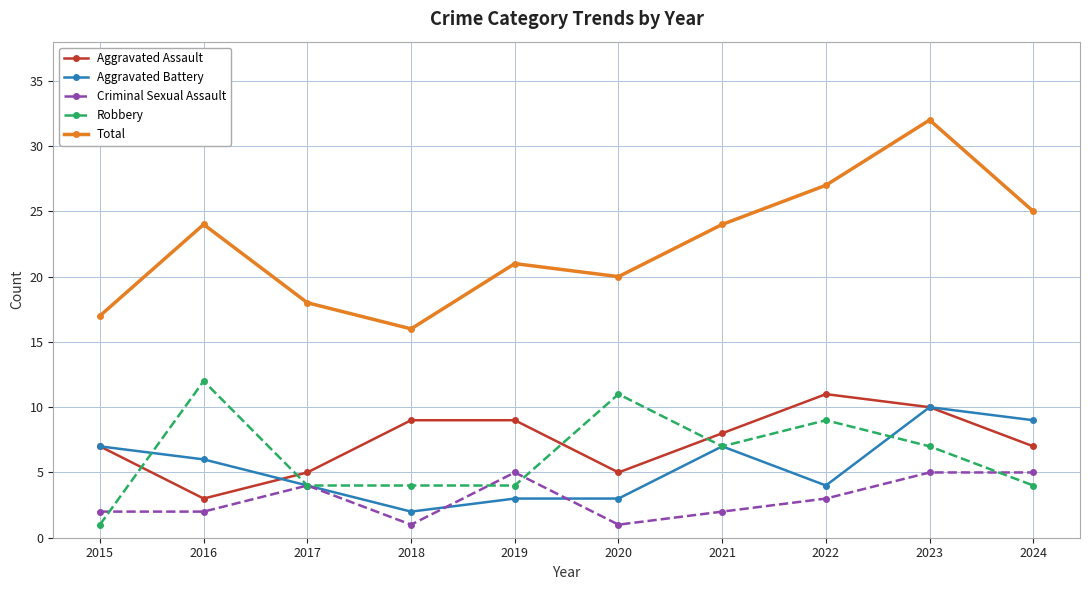

The Criminal Sexual Assault series shows 5 at 2019. True or false?

True